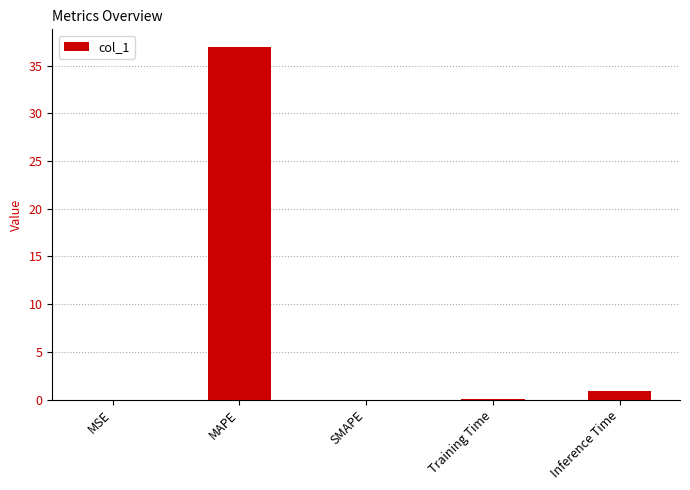

What is the sum of the values at Inference Time and MSE?

0.9